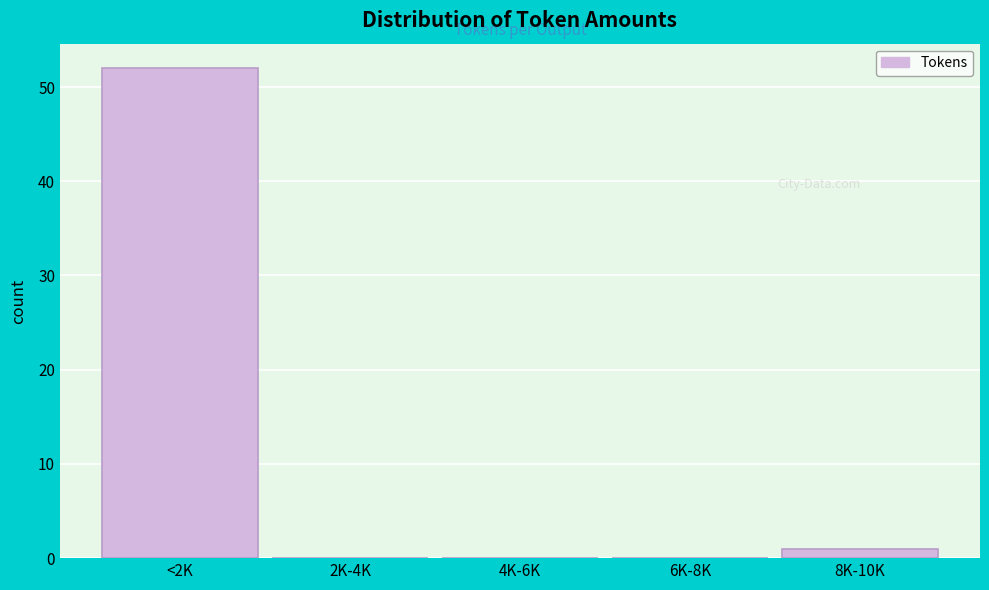

Reading right to left, what are all the values shown in this chart?

8K-10K=1	6K-8K=0	4K-6K=0	2K-4K=0	<2K=52